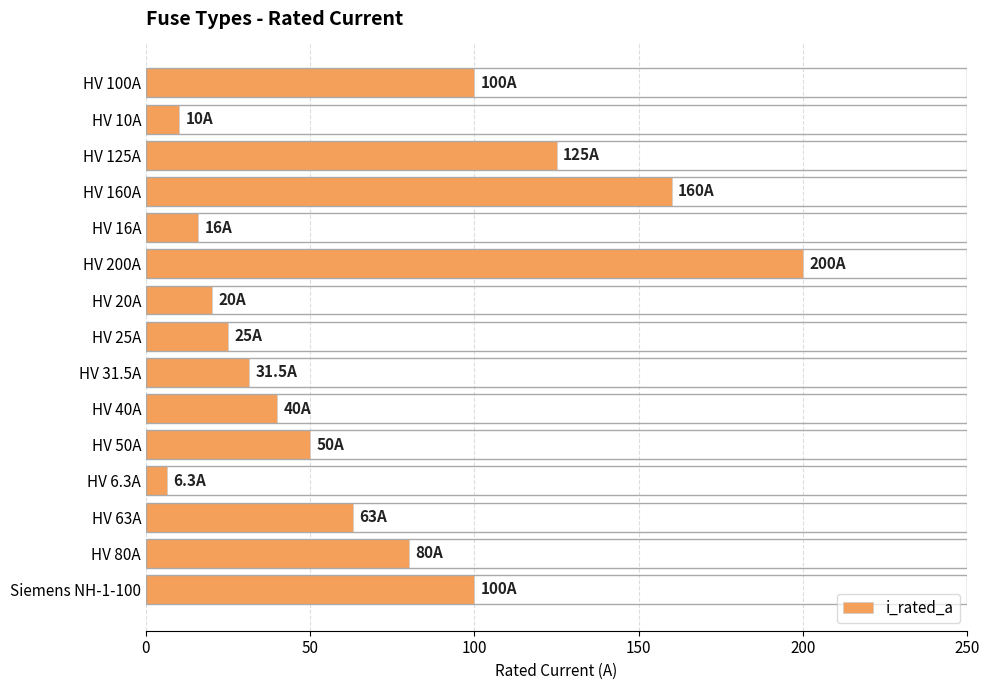

Reading bottom to top, list all the values displayed in this chart.

Siemens NH-1-100=100.0	HV 80A=80.0	HV 63A=63.0	HV 6.3A=6.3	HV 50A=50.0	HV 40A=40.0	HV 31.5A=31.5	HV 25A=25.0	HV 20A=20.0	HV 200A=200.0	HV 16A=16.0	HV 160A=160.0	HV 125A=125.0	HV 10A=10.0	HV 100A=100.0